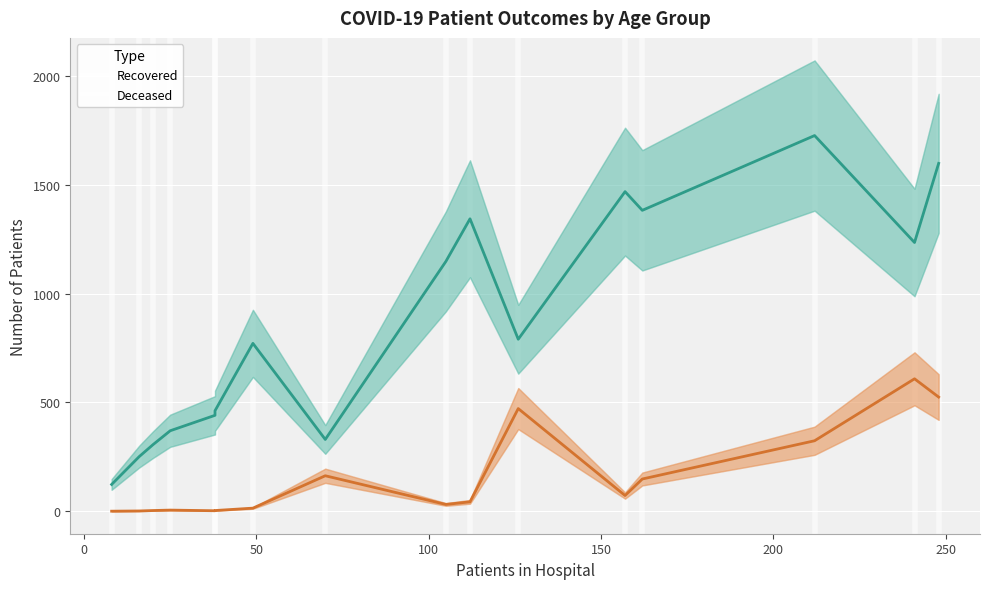

True or false: patients_recovered and patients_deceased intersect in this chart.

False